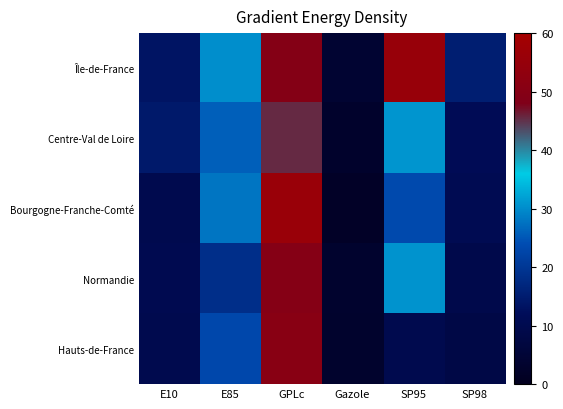

Reading right to left, transcribe all the data shown in this chart.

Île-de-France: SP98=15.3	SP95=55.4	Gazole=4.0	GPLc=49.6	E85=30.2	E10=13.5
Centre-Val de Loire: SP98=11.3	SP95=30.8	Gazole=2.9	GPLc=45.5	E85=25.8	E10=14.3
Bourgogne-Franche-Comté: SP98=10.8	SP95=23.3	Gazole=2.0	GPLc=56.0	E85=27.8	E10=9.8
Normandie: SP98=9.3	SP95=30.6	Gazole=3.4	GPLc=50.0	E85=18.4	E10=10.3
Hauts-de-France: SP98=8.3	SP95=9.9	Gazole=3.1	GPLc=50.7	E85=23.1	E10=9.8